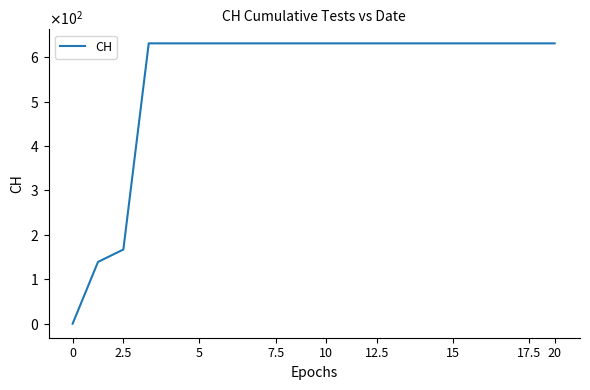

Which category has the highest value across all series?

7.5